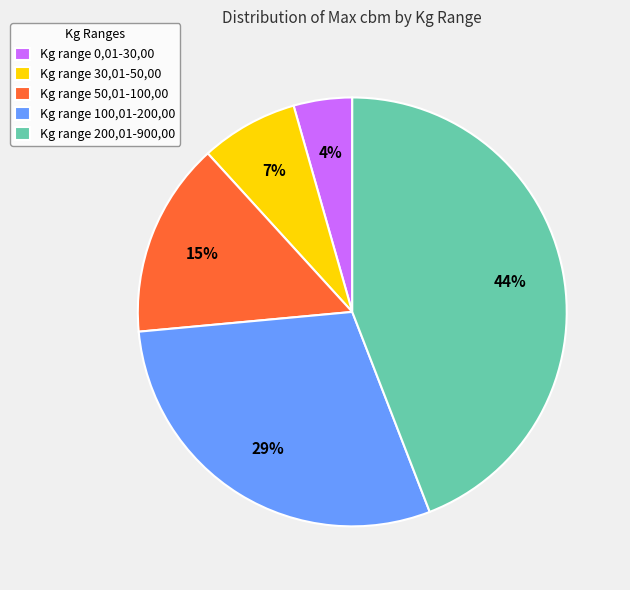

What percentage is the Kg range 200,01-900,00 slice, to the nearest percent?

44%